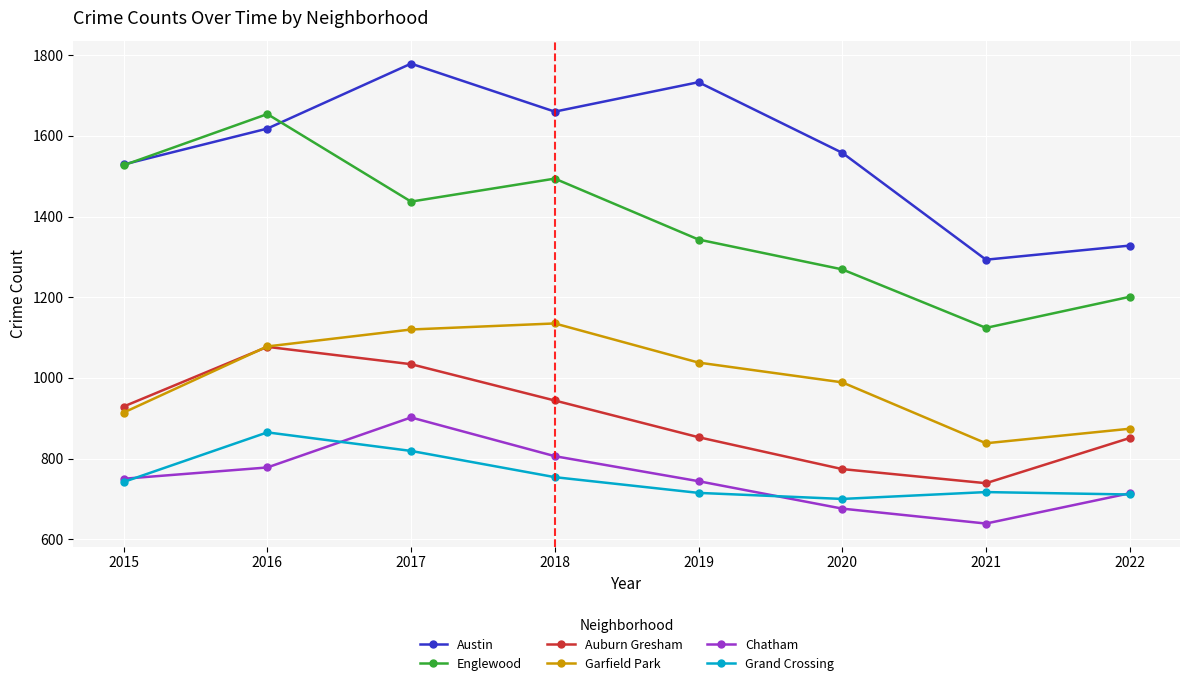

What is the average value of the Austin series?

1562